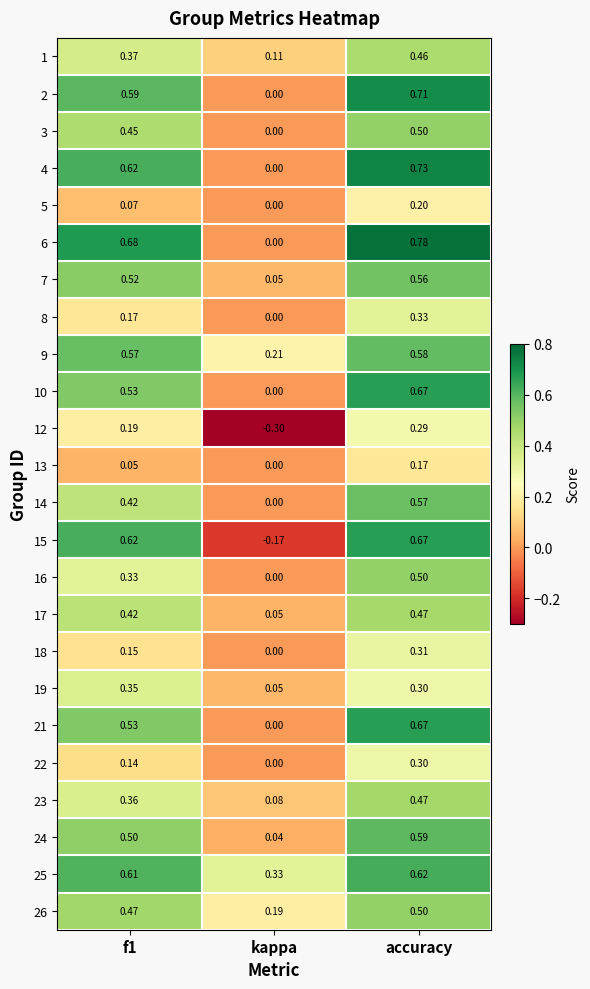

Which label corresponds to the largest value in the chart?

accuracy